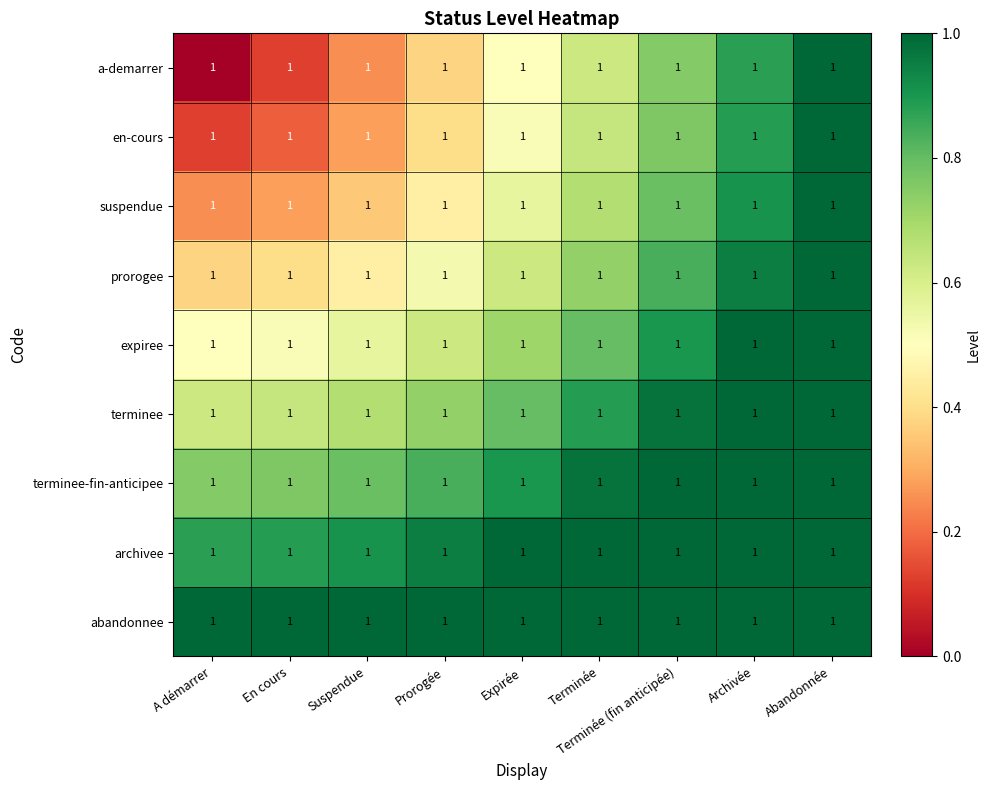

What is the spread (max minus min) of values at Expirée?

0.6